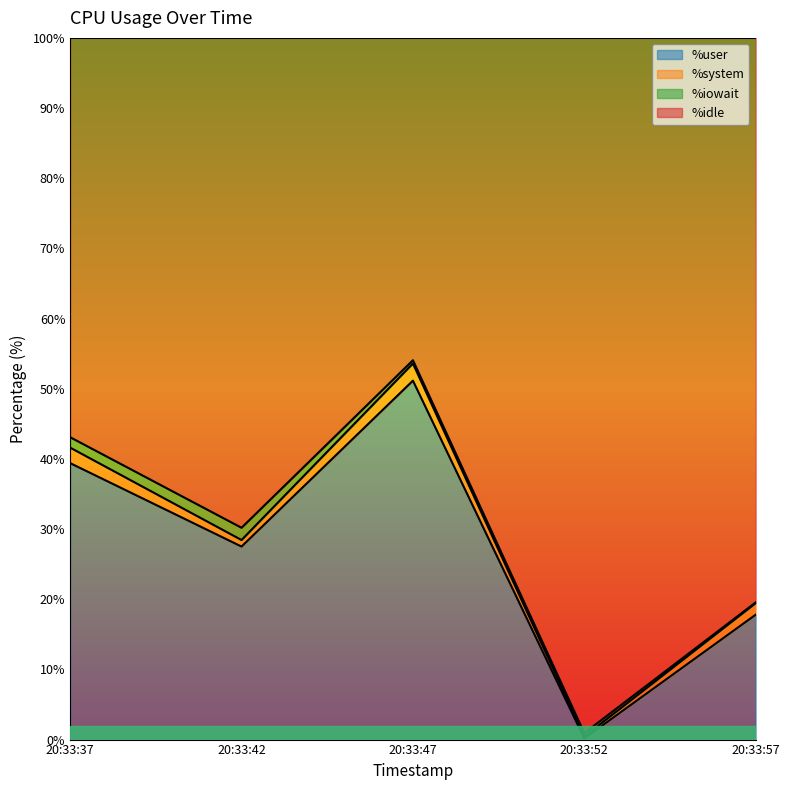

What is the sum of all %user values?

136.0